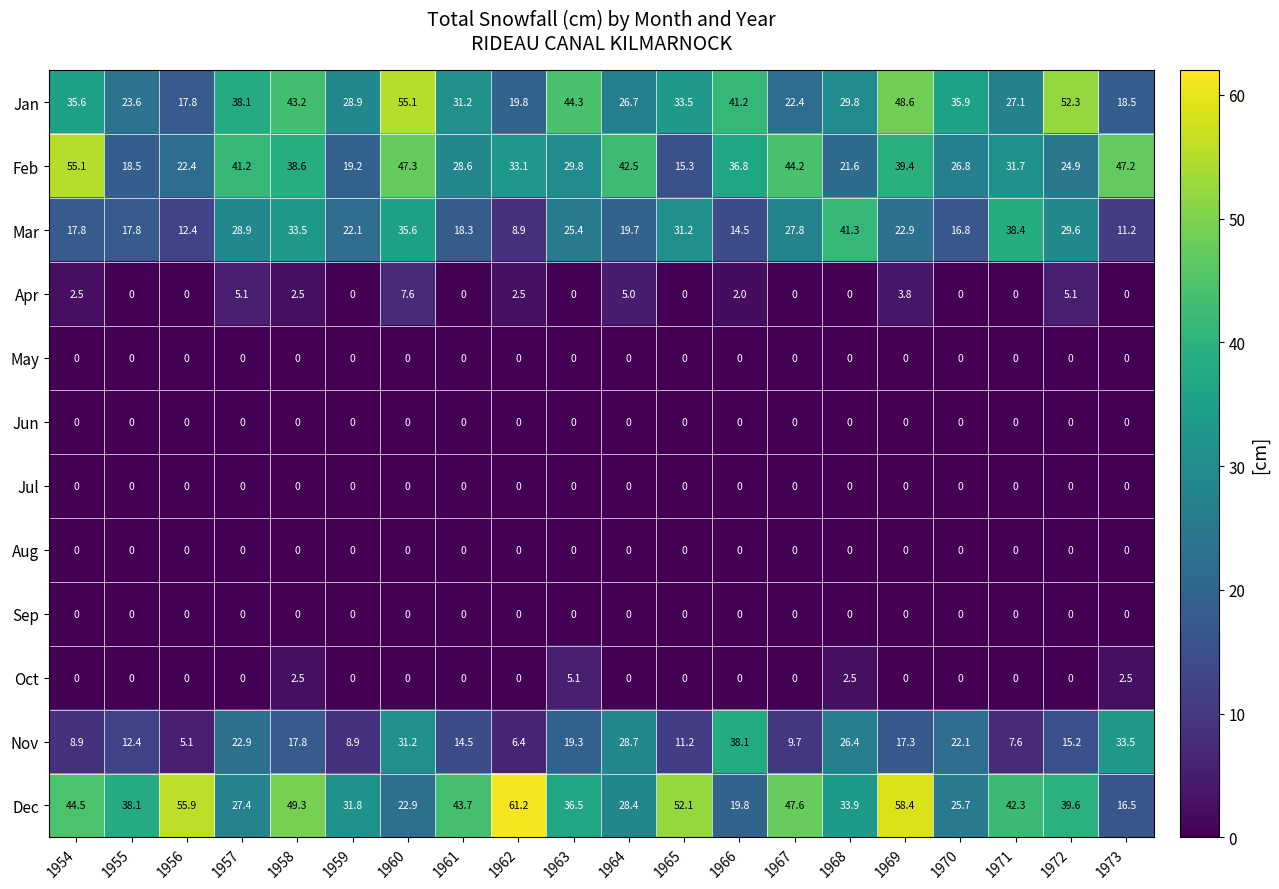

What is the maximum value for Oct?

5.1